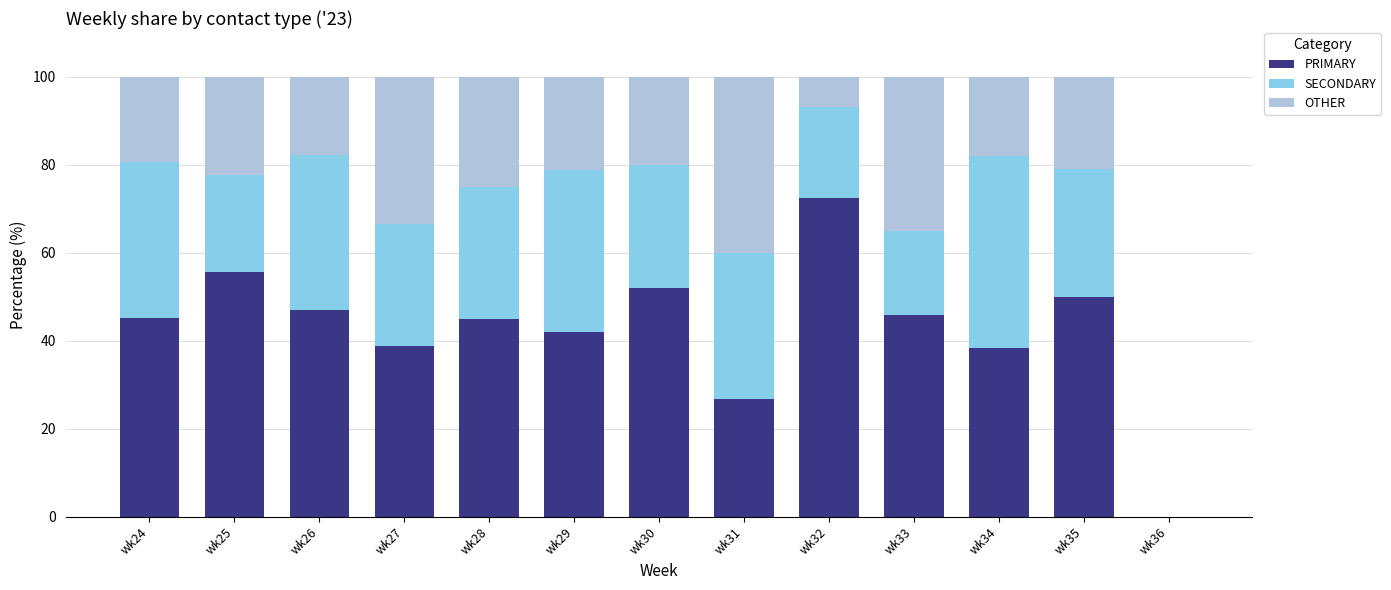

Are the bars grouped side by side (vs. stacked)?

No